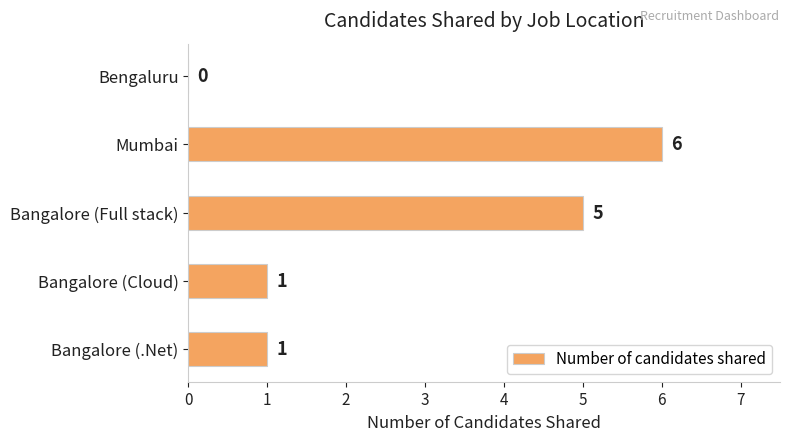

The chart shows a value of 3 at Bengaluru. True or false?

False